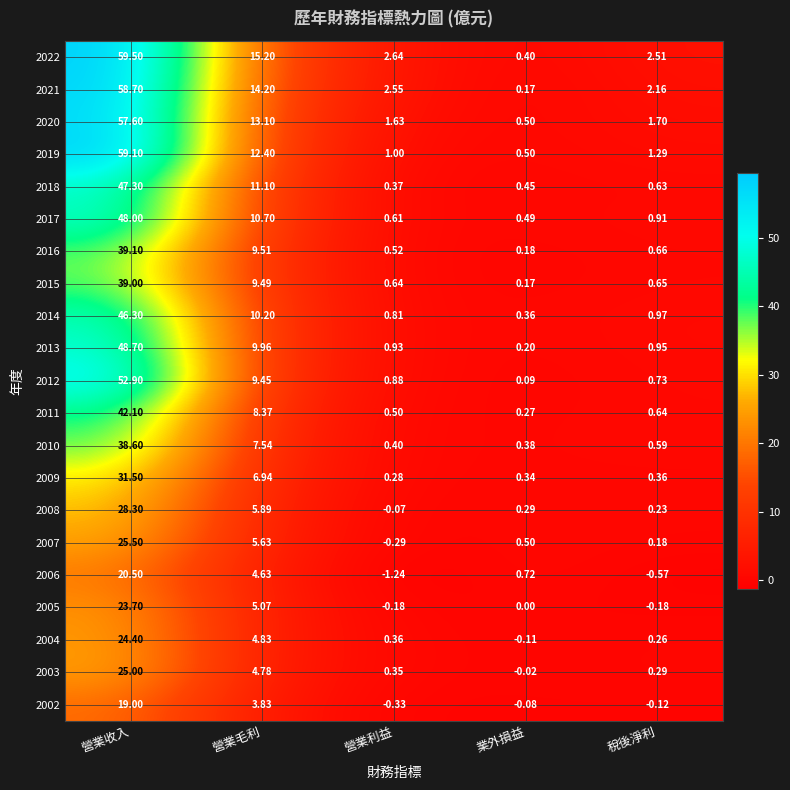

Count the number of data series in this chart.

21